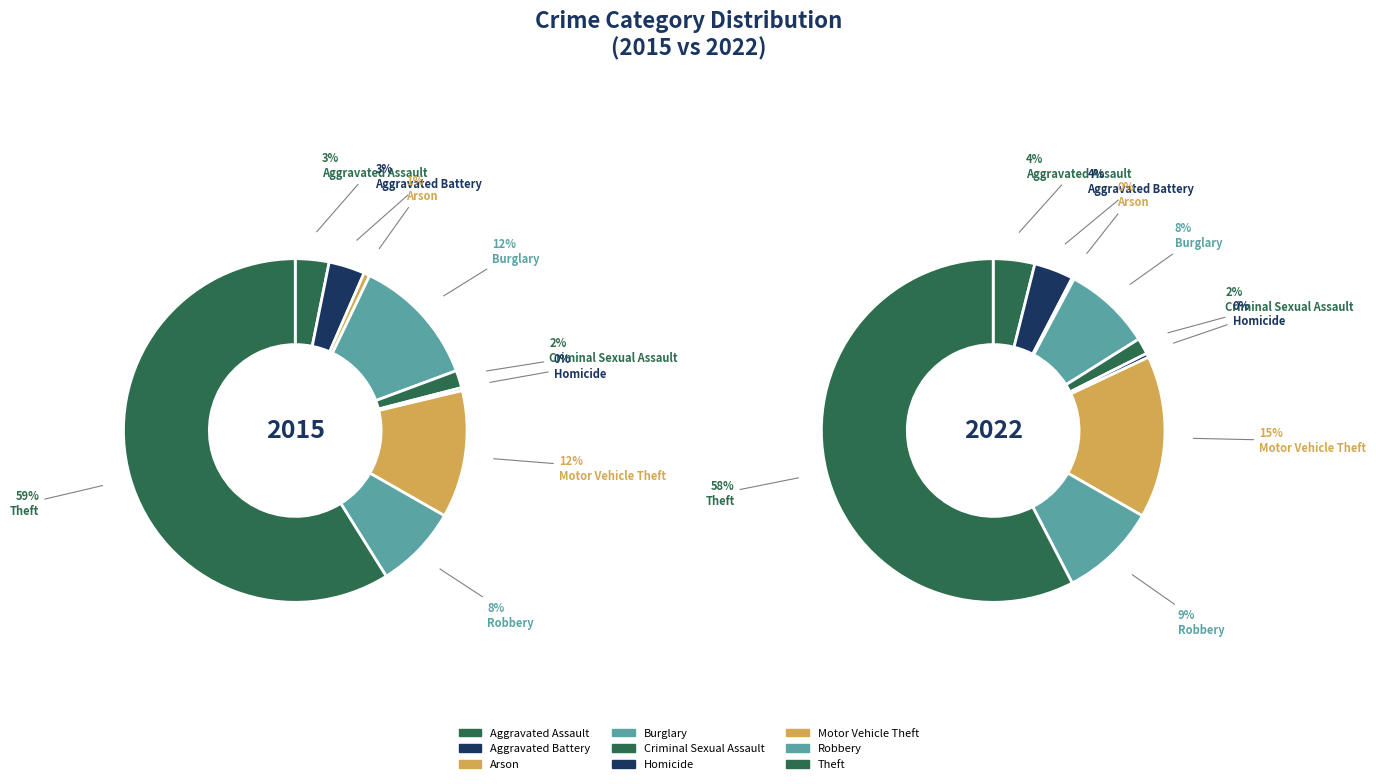

How many segments does this pie chart have?

9